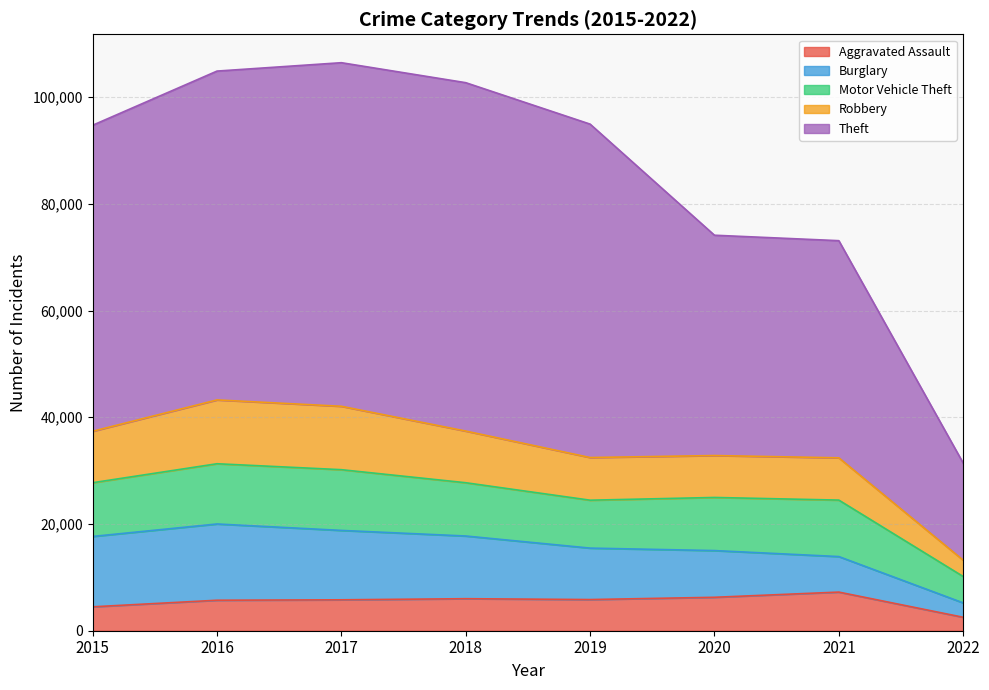

What is the lowest value of the Aggravated Assault series?

2521